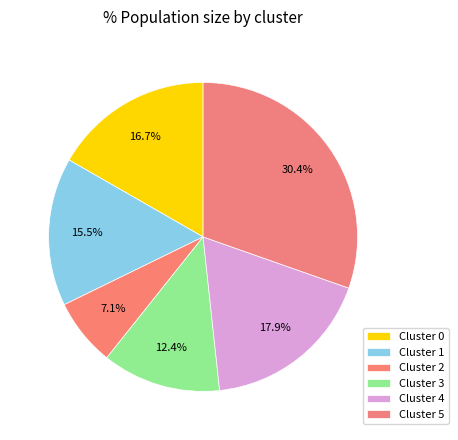

How many segments does this pie chart have?

6